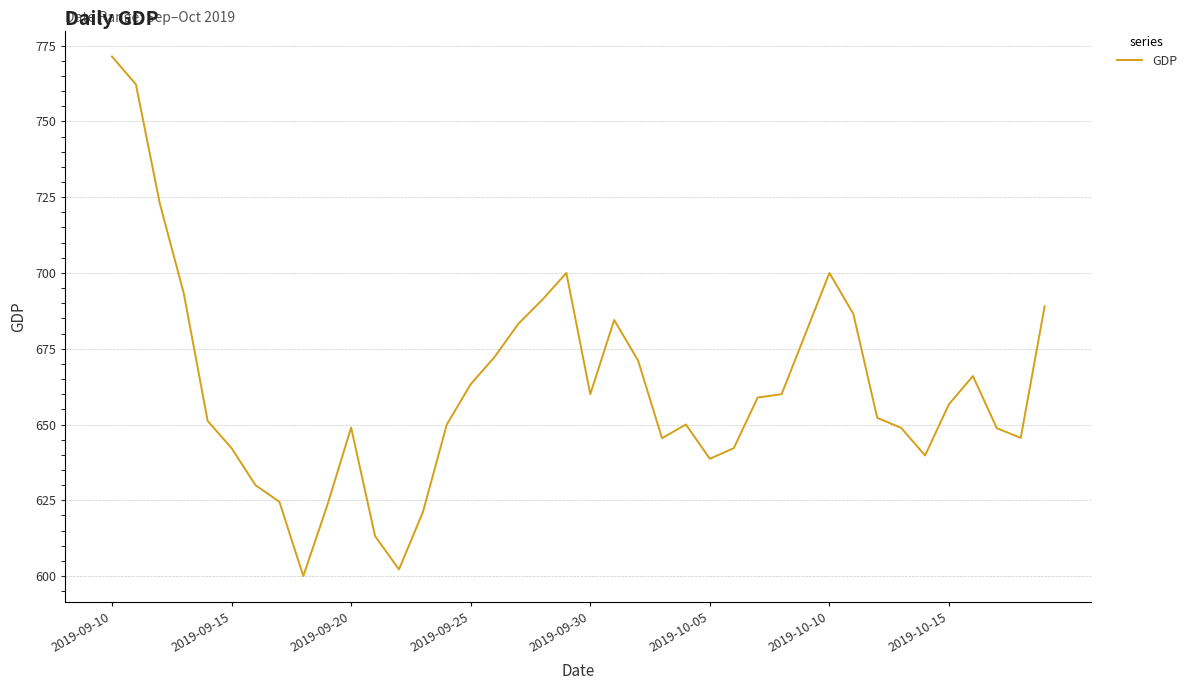

Is this an area chart (filled region under the line)?

No